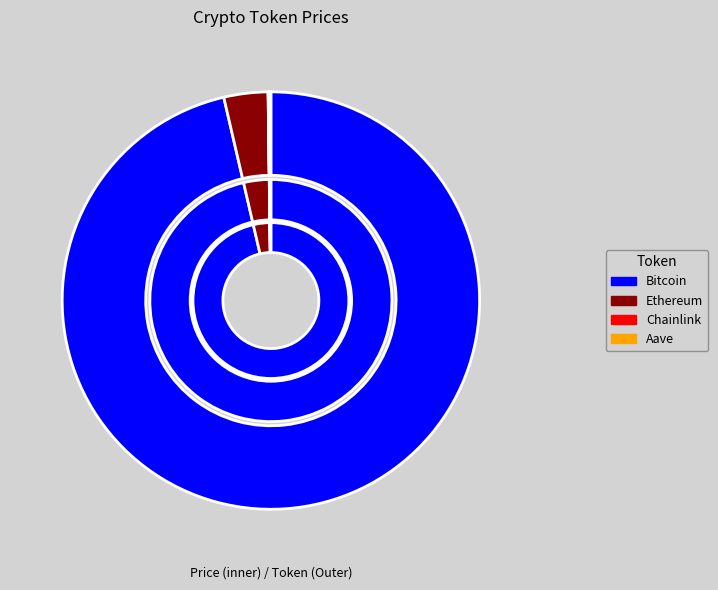

To the nearest percent, what is the average slice percentage?

25%